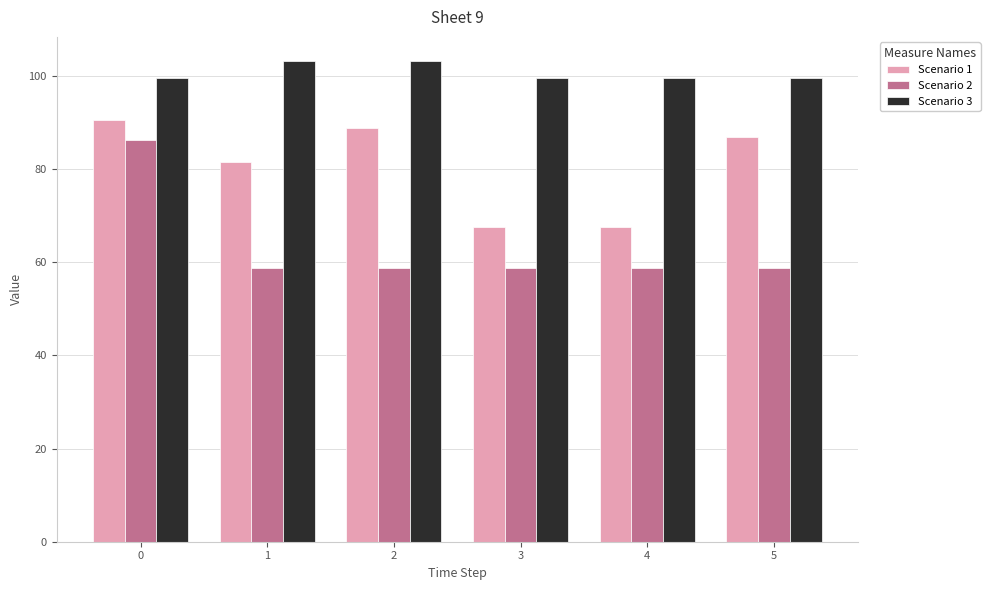

What is the approximate value of Scenario 1 at 2?

88.8